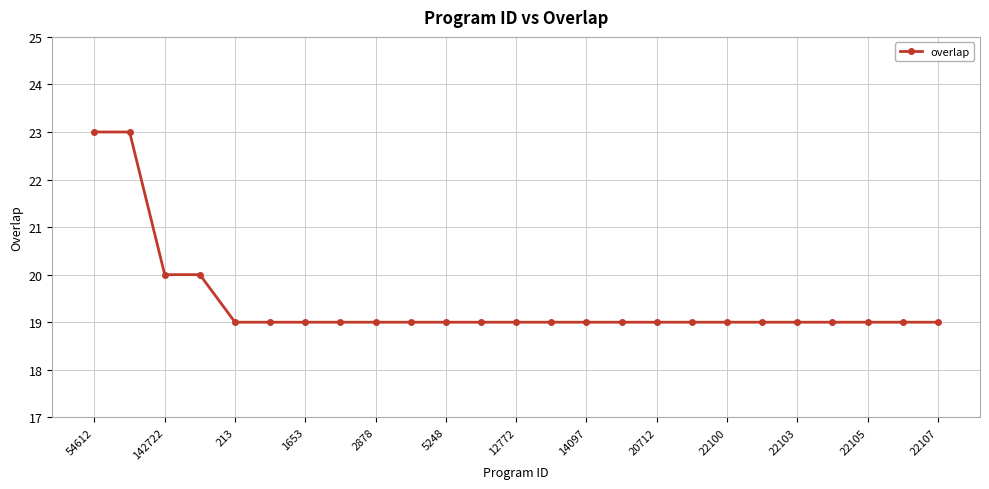

What is the greatest value displayed?

23